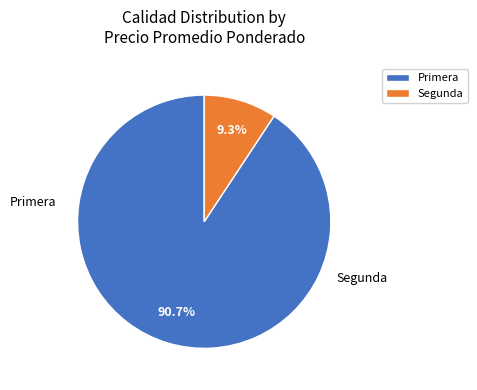

What percentage is NOT represented by Primera?

9.3%